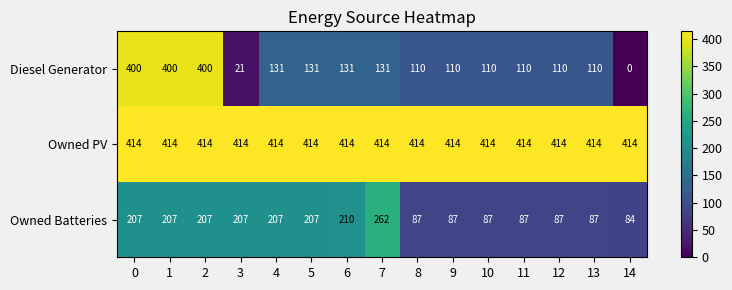

What is the difference between the Diesel Generator values at 6 and 8?

21